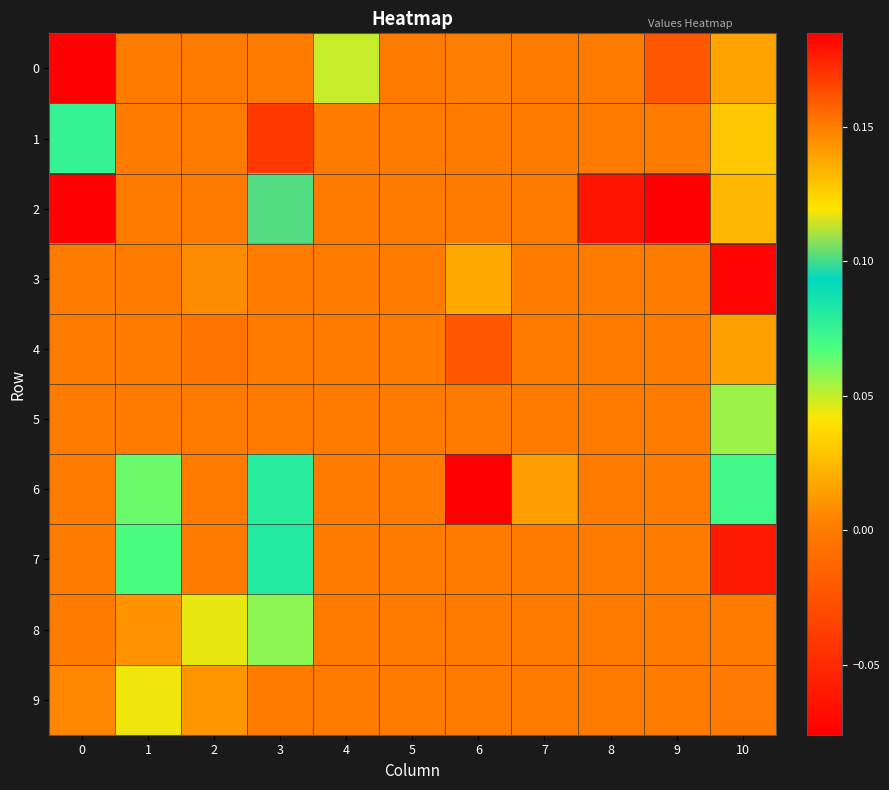

Which has a higher value, 7 or 1?

7